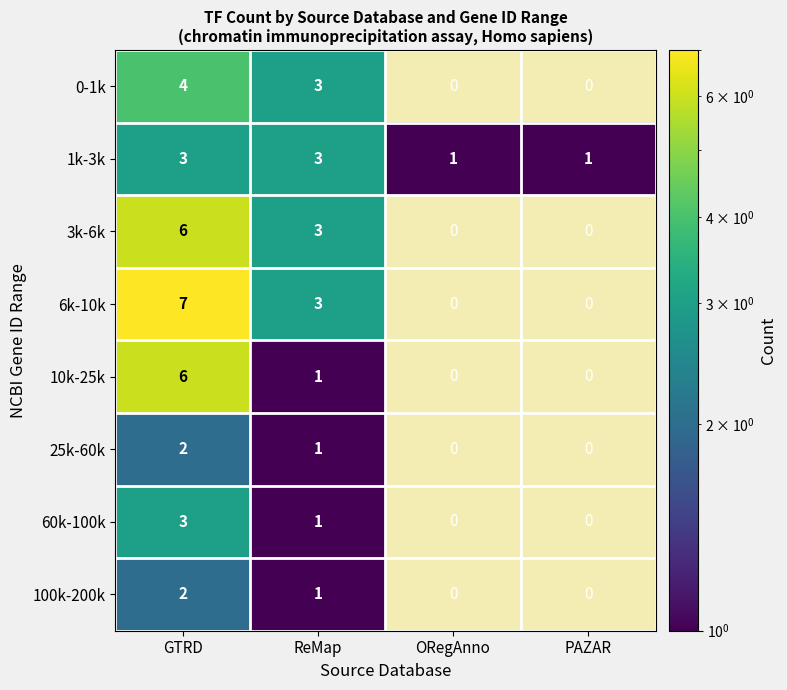

What is the sum of all 1k-3k values?

8